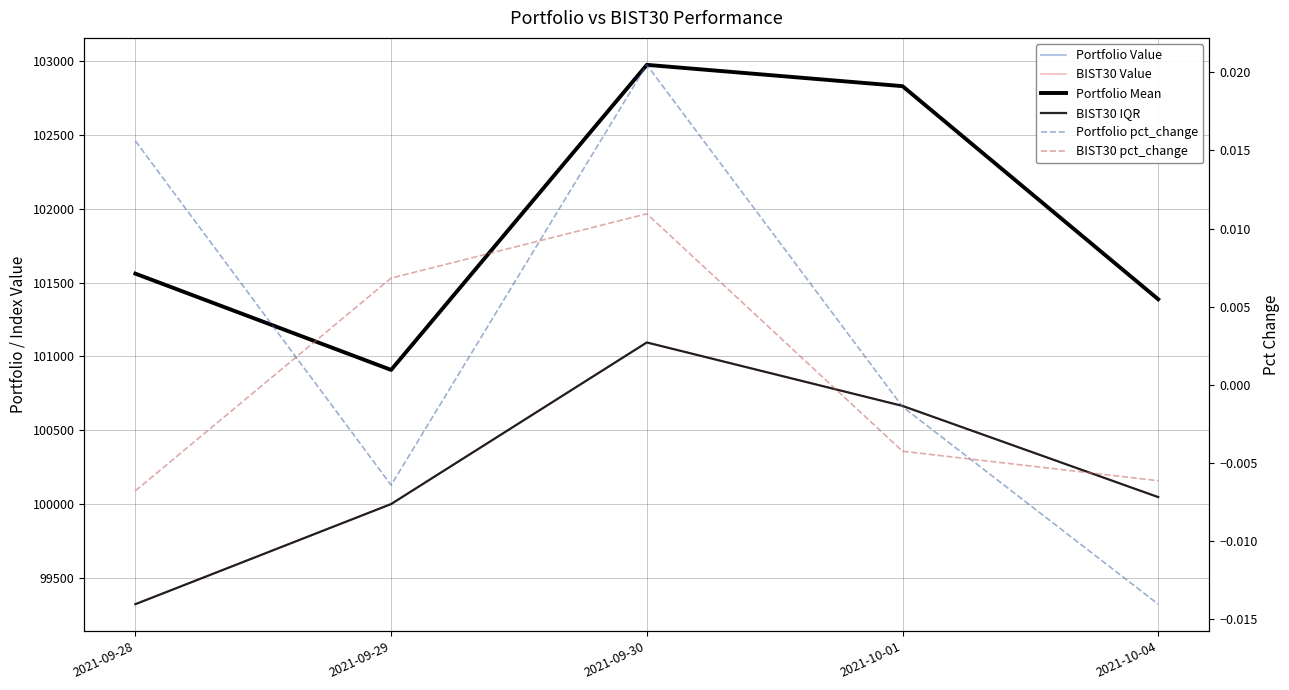

Between 2021-09-30 and 2021-10-04, which is larger?

2021-09-30